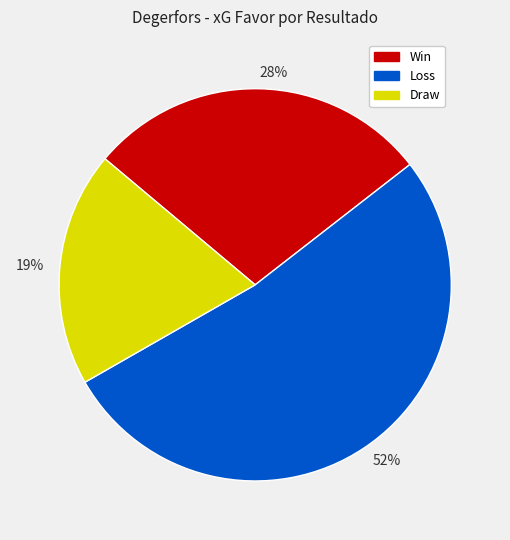

Is it true that Win is 19% of the pie?

False